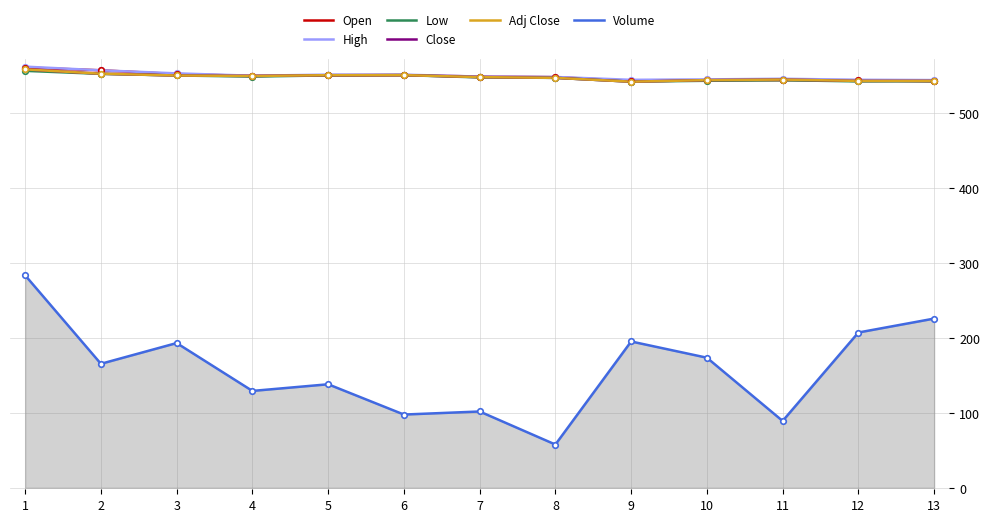

Does the chart display data point markers on the line(s)?

No